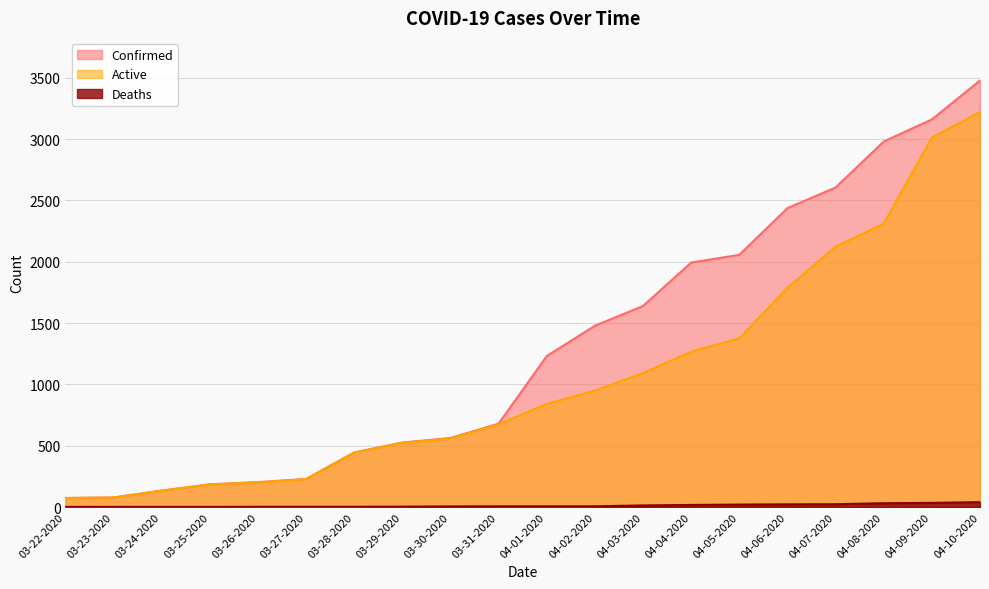

Rank the categories by Deaths value from lowest to highest.

03-22-2020, 03-23-2020, 03-24-2020, 03-25-2020, 03-26-2020, 03-27-2020, 03-28-2020, 03-29-2020, 03-30-2020, 03-31-2020, 04-01-2020, 04-02-2020, 04-03-2020, 04-04-2020, 04-05-2020, 04-06-2020, 04-07-2020, 04-08-2020, 04-09-2020, 04-10-2020